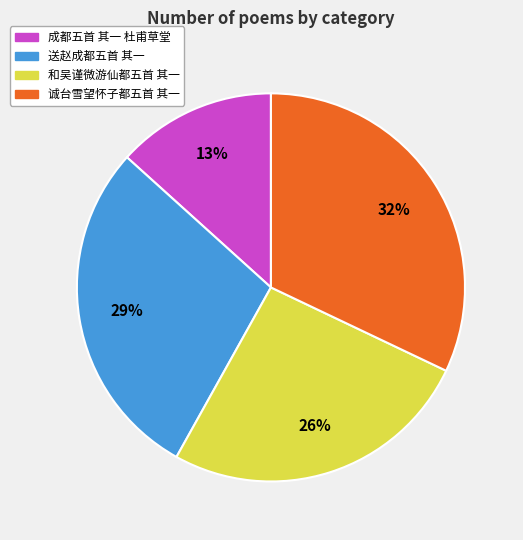

To the nearest percent, what is the average slice percentage?

25%